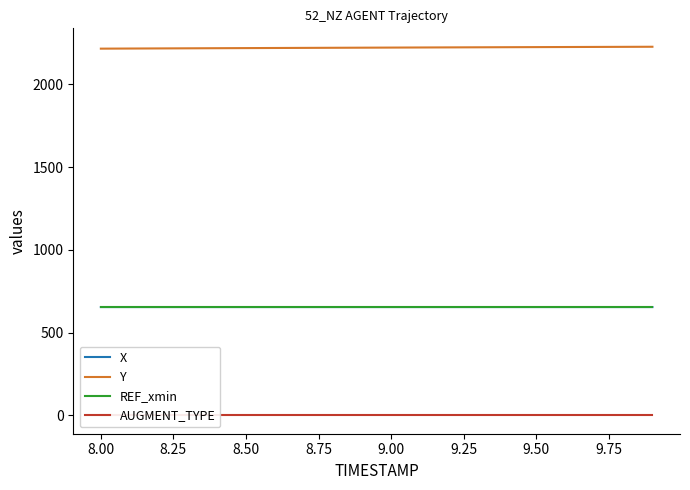

What is the maximum value for REF_xmin?

654.2